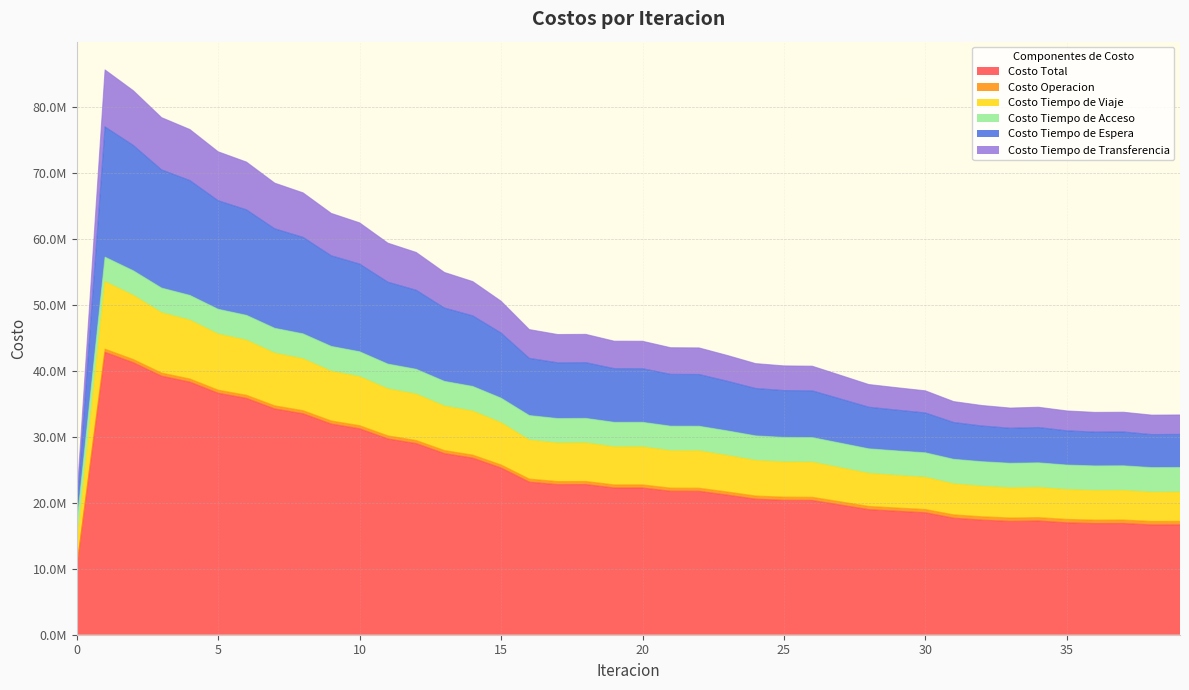

How many categories are shown in the chart?

40